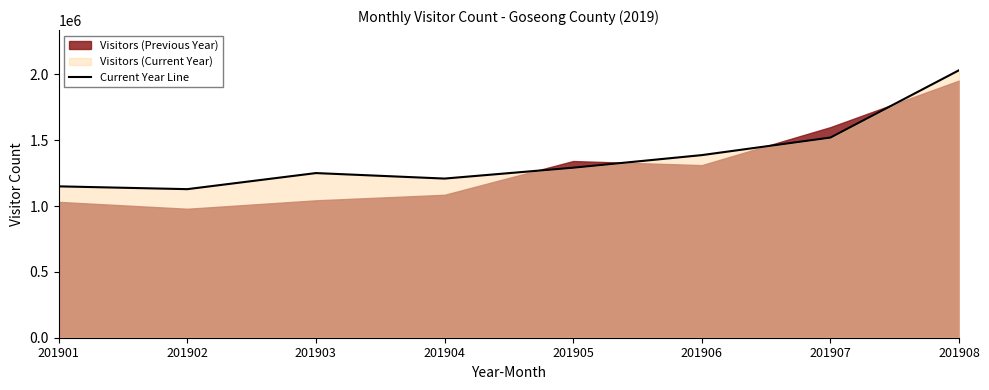

Between 201906 and 201902, which is larger?

201906